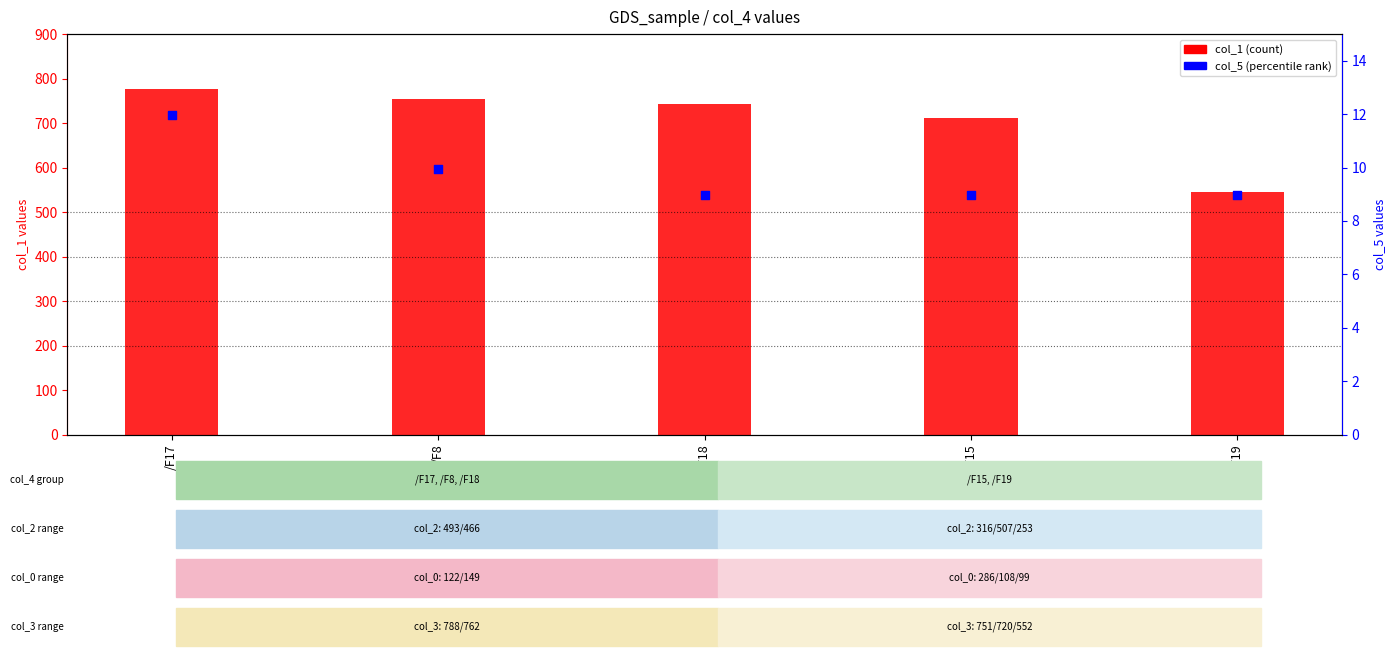

Is the value of col_1 (count) at /F15 greater than the value of col_5 (percentile rank) at /F19?

Yes